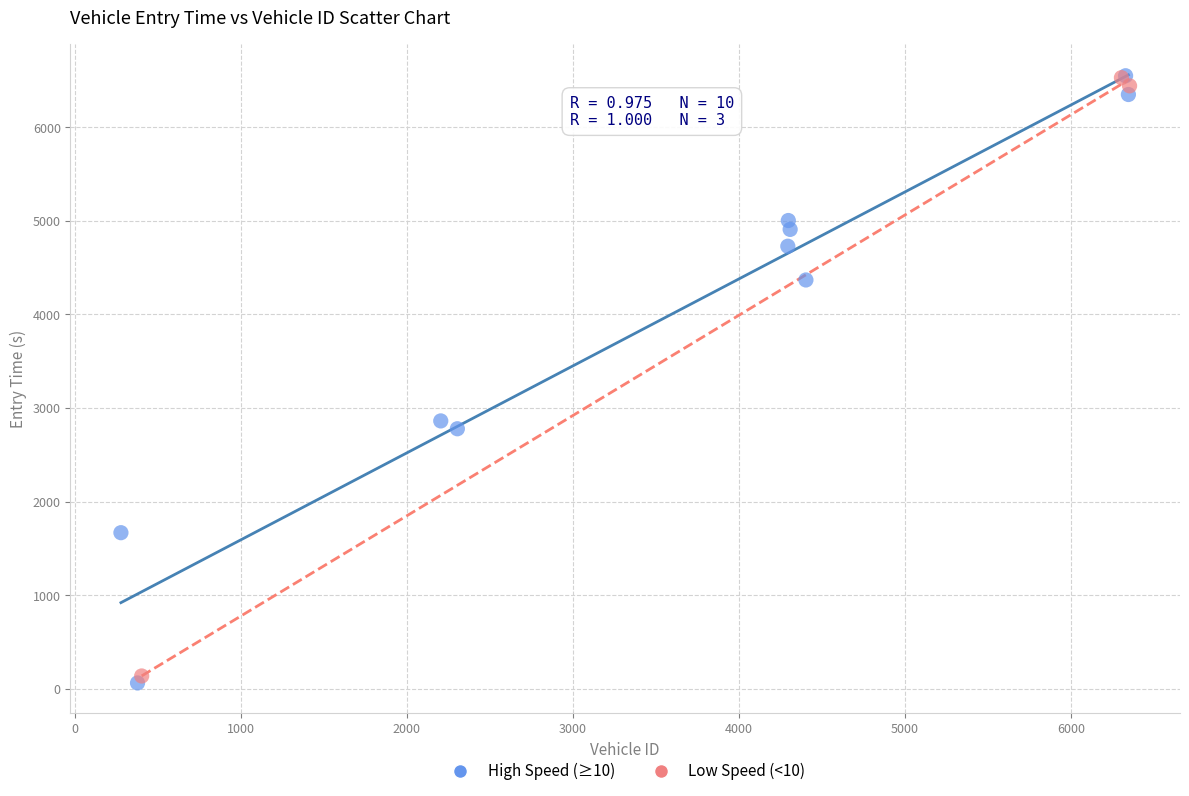

Which series has the widest spread of Y values?

High Speed (≥10)